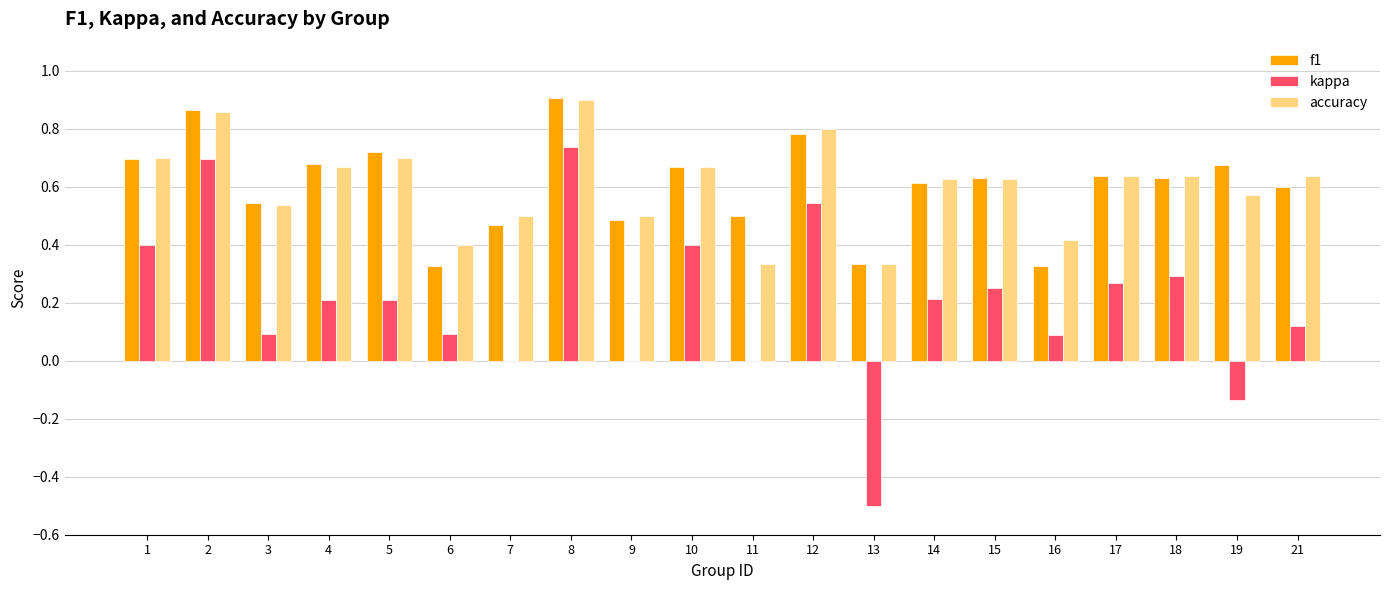

At which label does kappa reach its peak?

8